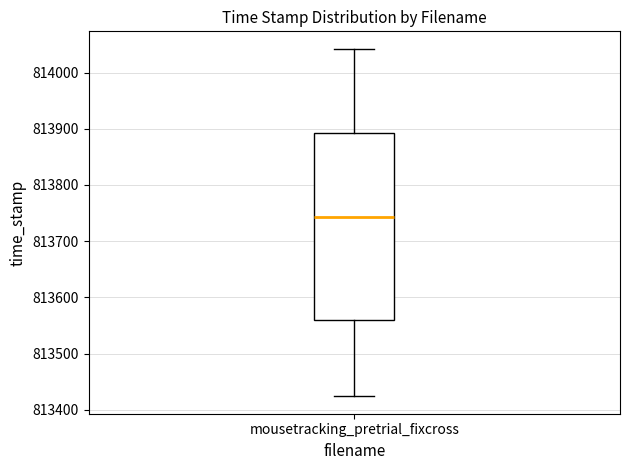

Read this box plot against the y-axis: the position of the median line, the range covered by the box, and the ends of both whiskers. The values are not printed on the chart, so give them approximately, as read against the axis.

median 813740, box 813560 to 813890, whiskers 813420 to 814040